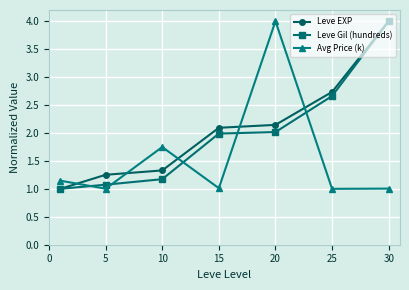

What is the minimum value shown in the chart?

1.0